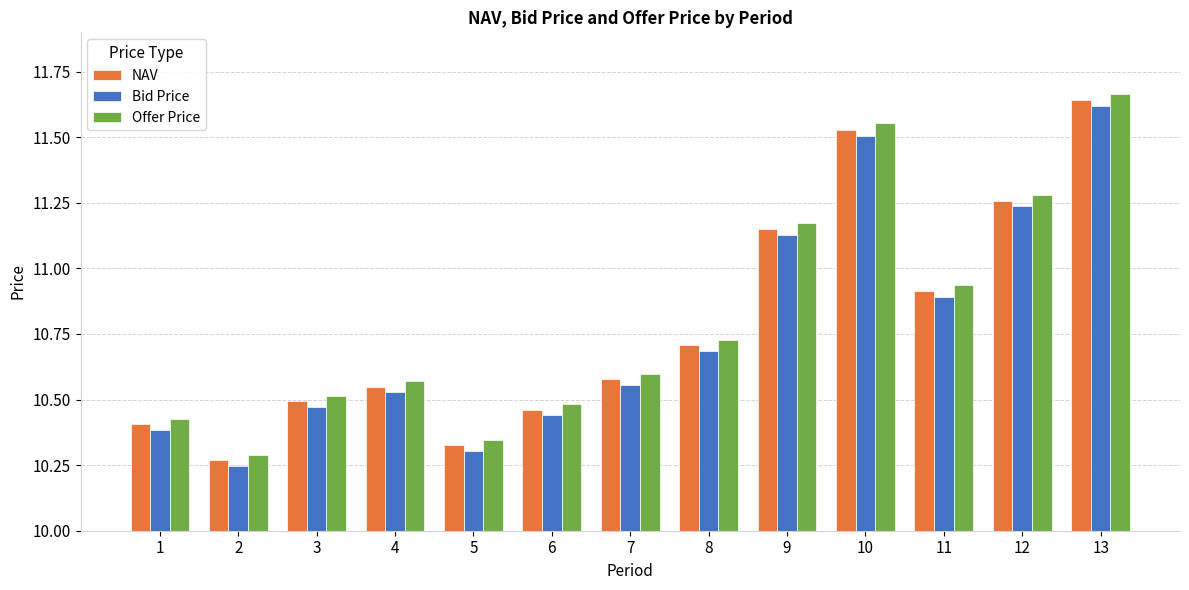

Which series has the widest spread of values?

Offer Price